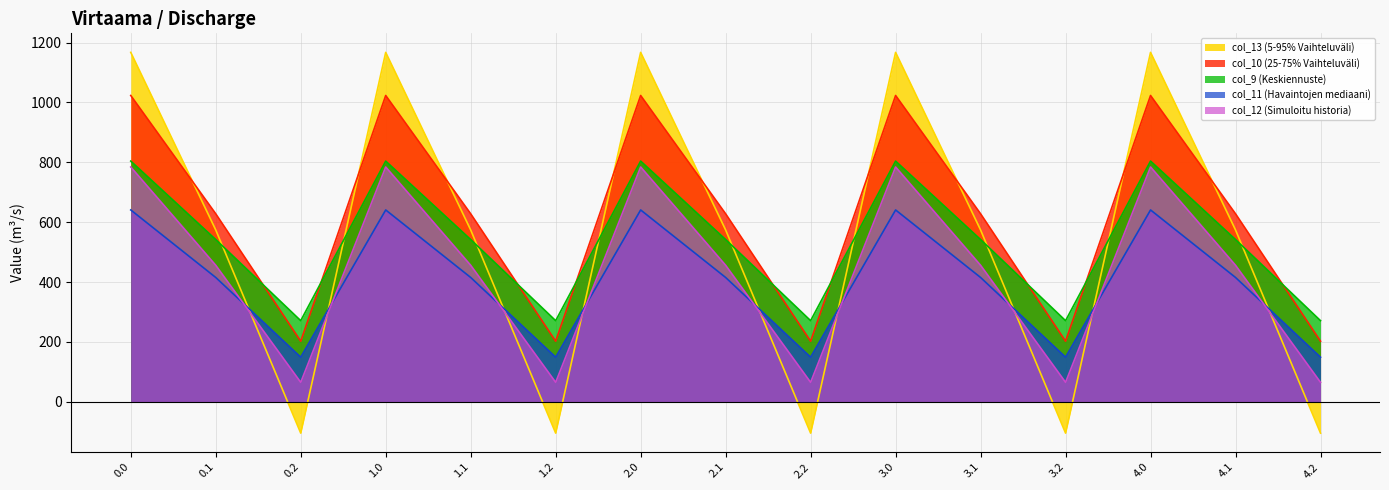

True or false: col_12 has a value of 14.1 at 2.2.

False